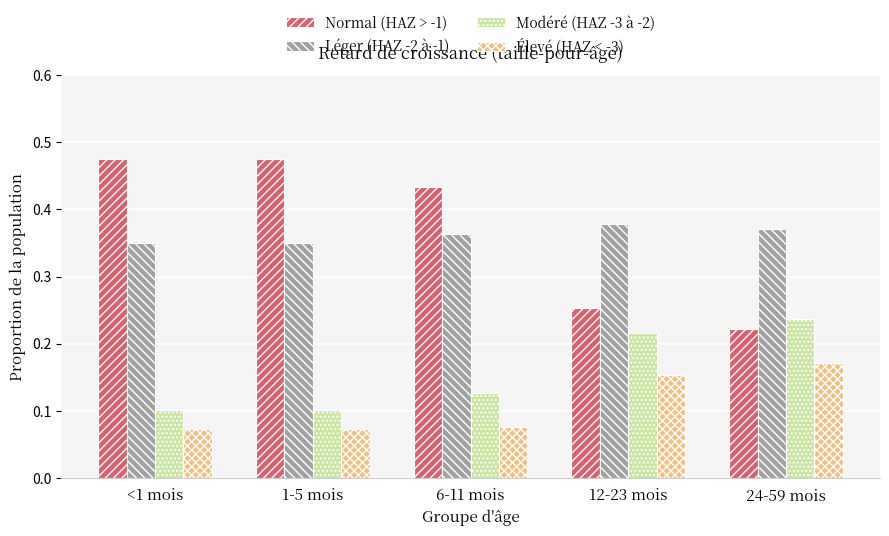

Which category has the highest value in the Léger (HAZ -2 à -1) series?

12-23 mois